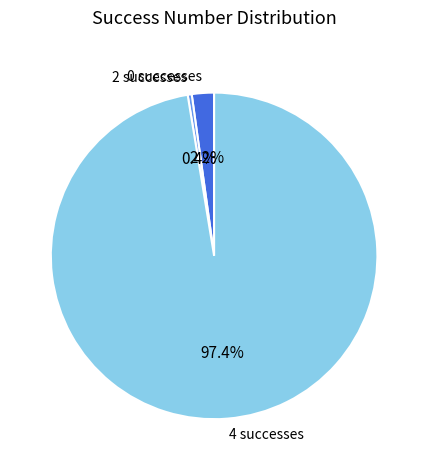

Is there a majority slice in this chart?

Yes